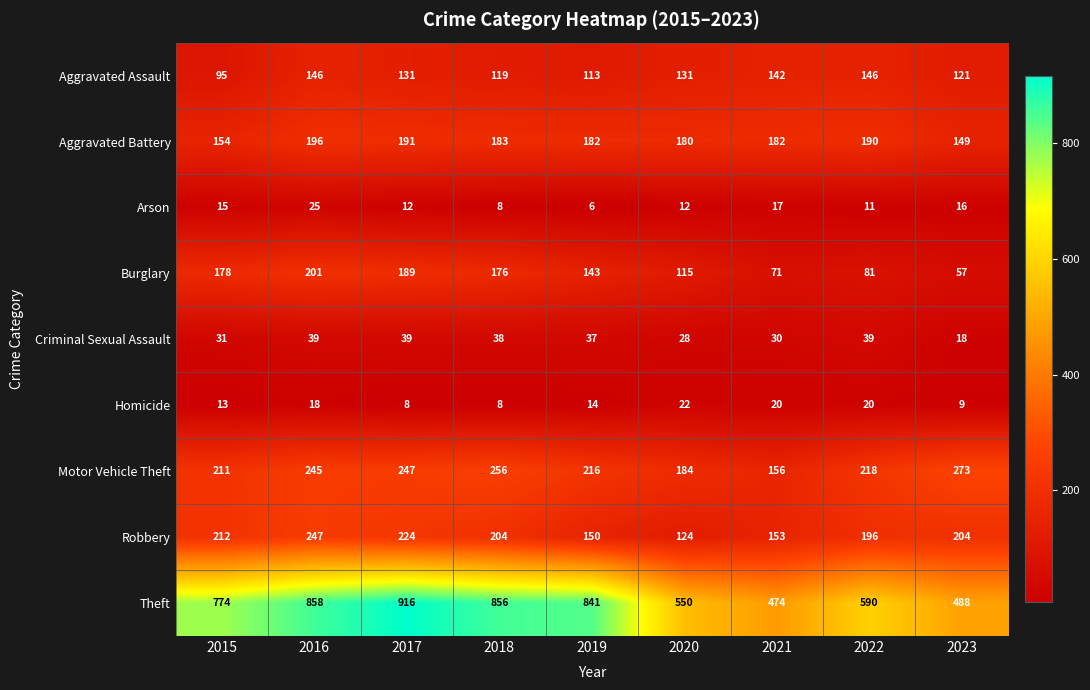

What is the total value across all series at 2022?

1491